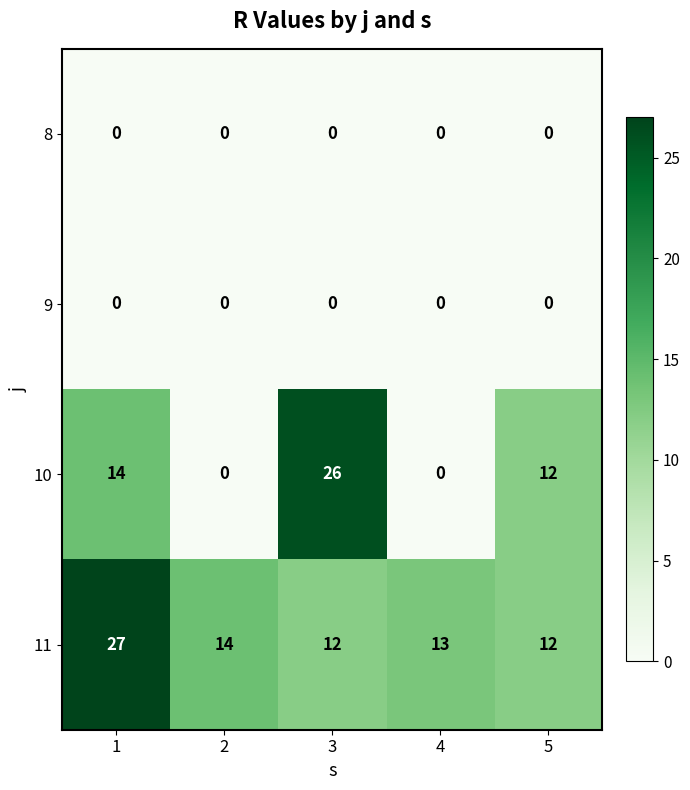

What is the difference between the maximum and minimum values in the 11 series?

15